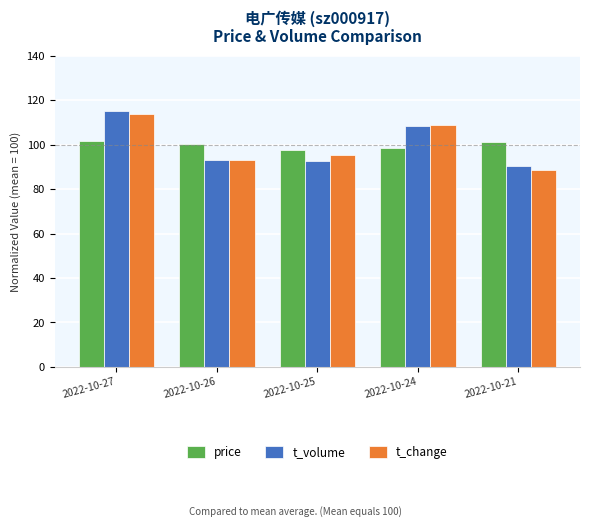

What is the spread (max minus min) of values at 2022-10-24?

10.3